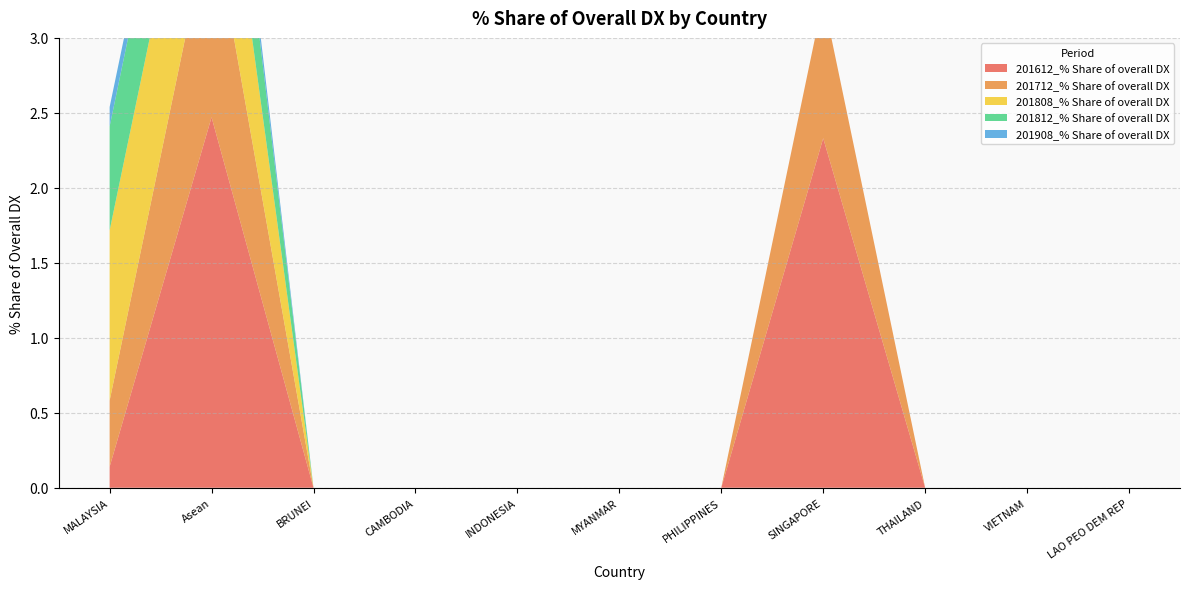

Reading left to right, transcribe all the data shown in this chart.

201612_% Share of overall DX: MALAYSIA=0.1	Asean=2.5	BRUNEI=0.0	CAMBODIA=0.0	INDONESIA=0.0	MYANMAR=0.0	PHILIPPINES=0.0	SINGAPORE=2.3	THAILAND=0.0	VIETNAM=0.0	LAO PEO DEM REP=0.0
201712_% Share of overall DX: MALAYSIA=0.4	Asean=1.4	BRUNEI=0.0	CAMBODIA=0.0	INDONESIA=0.0	MYANMAR=0.0	PHILIPPINES=0.0	SINGAPORE=0.9	THAILAND=0.0	VIETNAM=0.0	LAO PEO DEM REP=0.0
201808_% Share of overall DX: MALAYSIA=1.1	Asean=1.1	BRUNEI=0.0	CAMBODIA=0.0	INDONESIA=0.0	MYANMAR=0.0	PHILIPPINES=0.0	SINGAPORE=0.0	THAILAND=0.0	VIETNAM=0.0	LAO PEO DEM REP=0.0
201812_% Share of overall DX: MALAYSIA=0.7	Asean=0.7	BRUNEI=0.0	CAMBODIA=0.0	INDONESIA=0.0	MYANMAR=0.0	PHILIPPINES=0.0	SINGAPORE=0.0	THAILAND=0.0	VIETNAM=0.0	LAO PEO DEM REP=0.0
201908_% Share of overall DX: MALAYSIA=0.1	Asean=0.1	BRUNEI=0.0	CAMBODIA=0.0	INDONESIA=0.0	MYANMAR=0.0	PHILIPPINES=0.0	SINGAPORE=0.0	THAILAND=0.0	VIETNAM=0.0	LAO PEO DEM REP=0.0